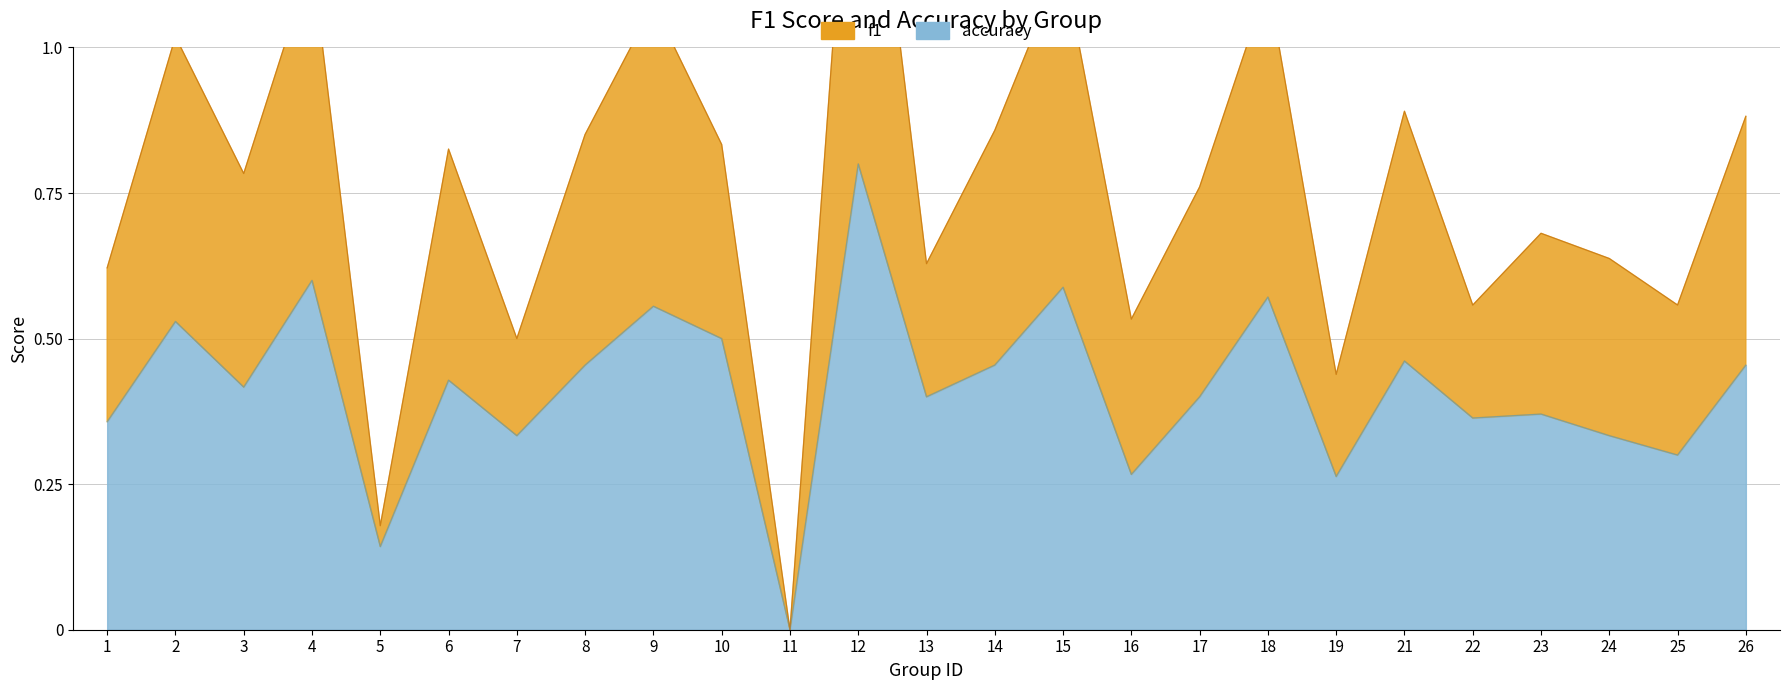

The f1 series shows 0.3 at 7. True or false?

False